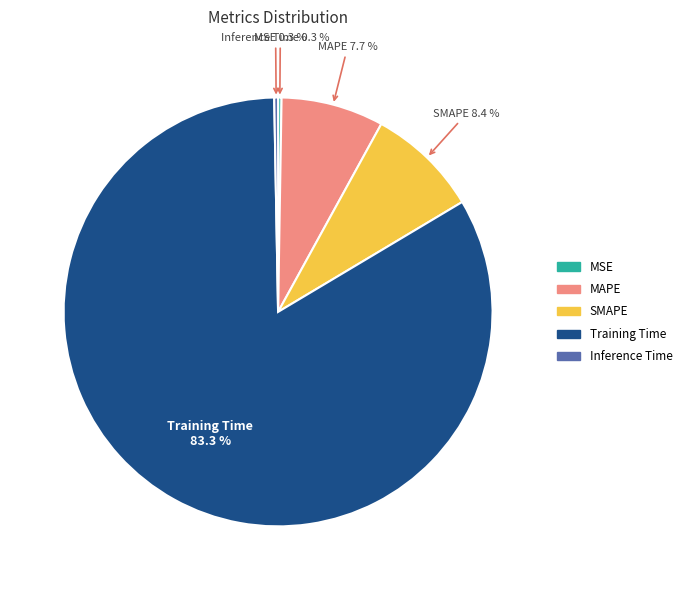

To the nearest percent, what is the difference between the largest and smallest slice percentages?

83%